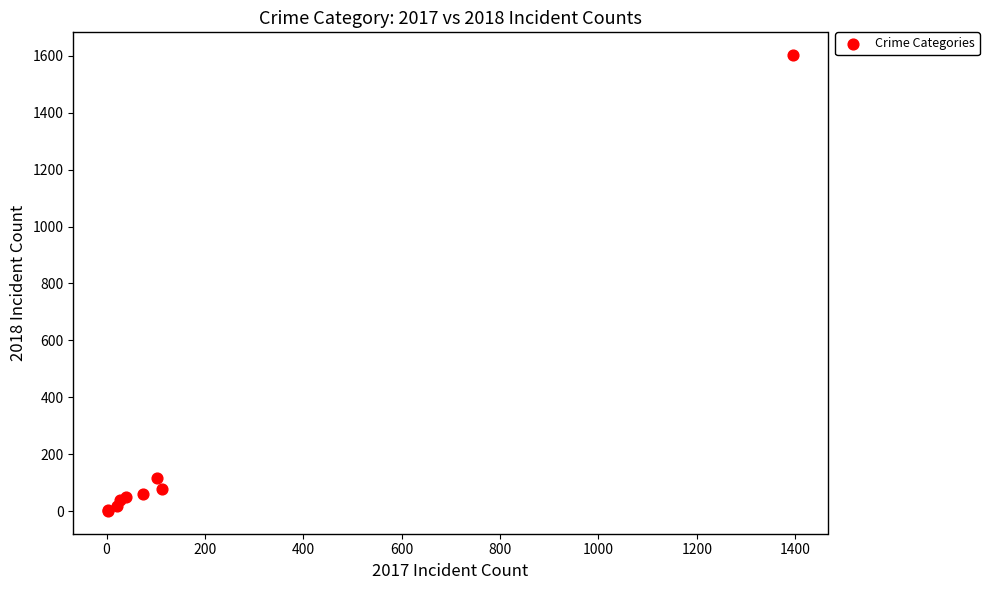

What Y value in the scatter plot is closest to 801?

116